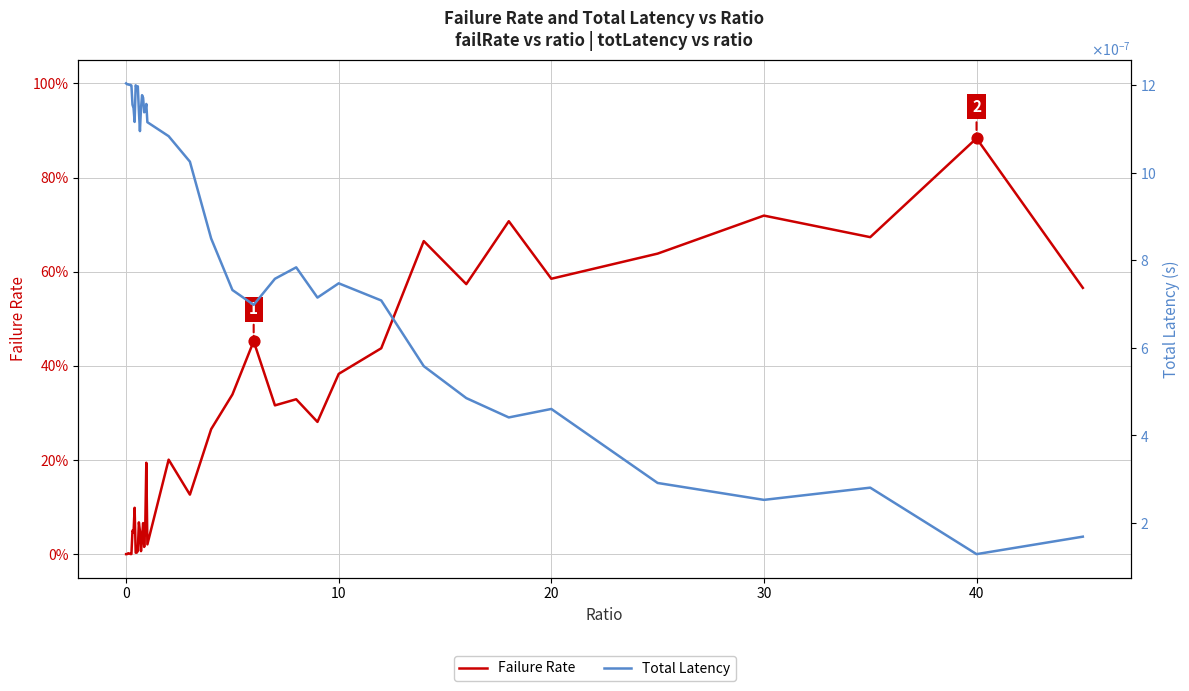

At how many categories does at least one series exceed 0?

40